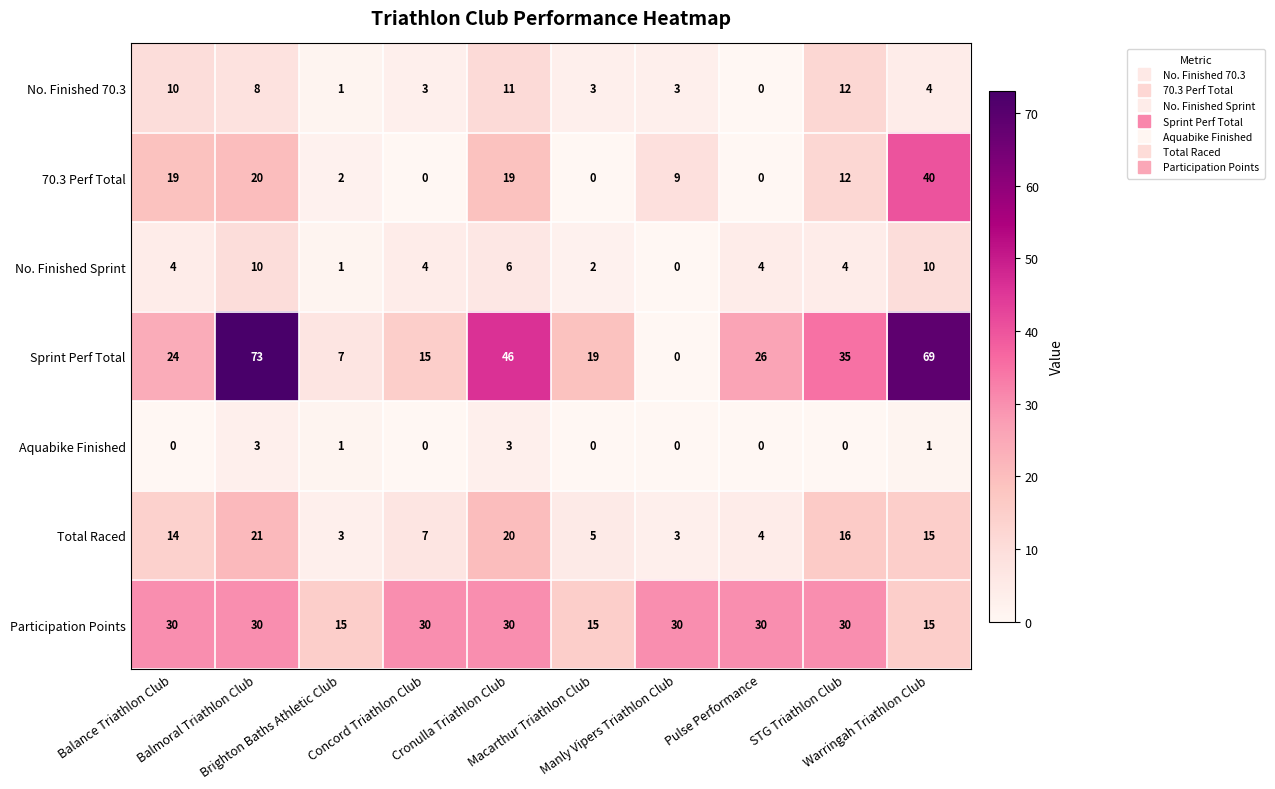

Which series has the largest range (max minus min)?

Sprint Perf Total